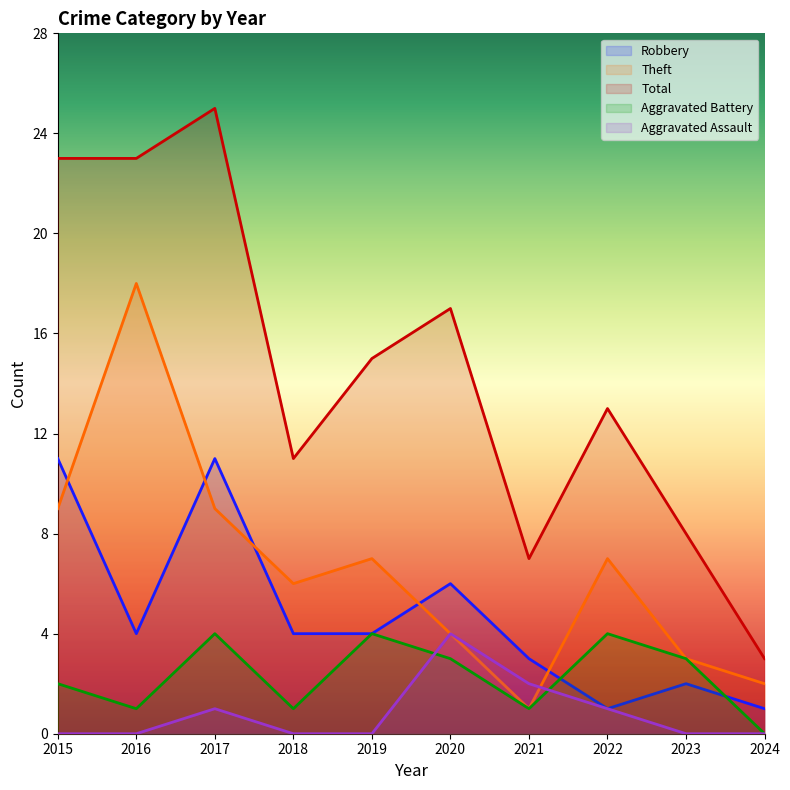

How many lines are shown in the chart?

5